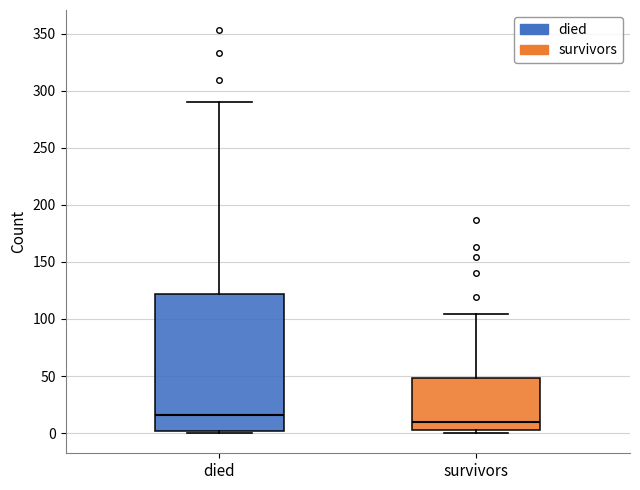

Comparing the boxes themselves (not the whiskers), which one is the tallest?

died